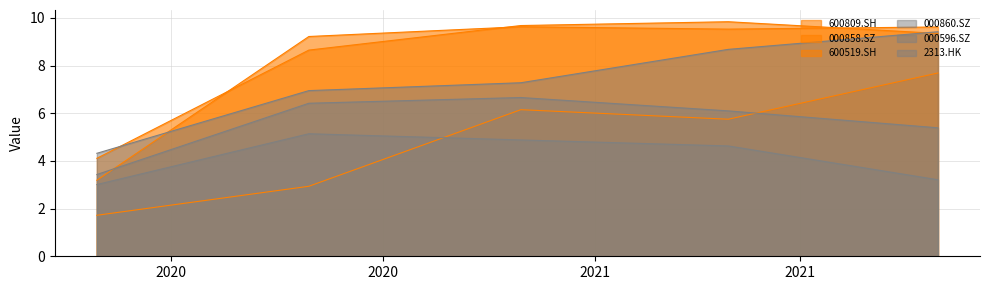

What is the approximate value of 2313.HK at 2021-03-31?

8.7